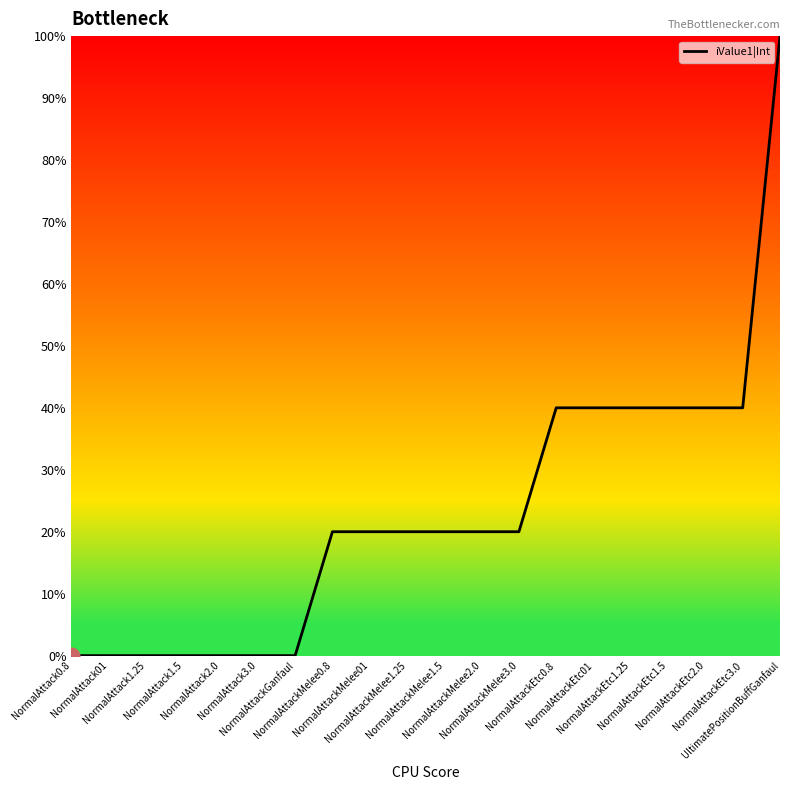

Is it true that the value at NormalAttackMelee3.0 is 10?

False